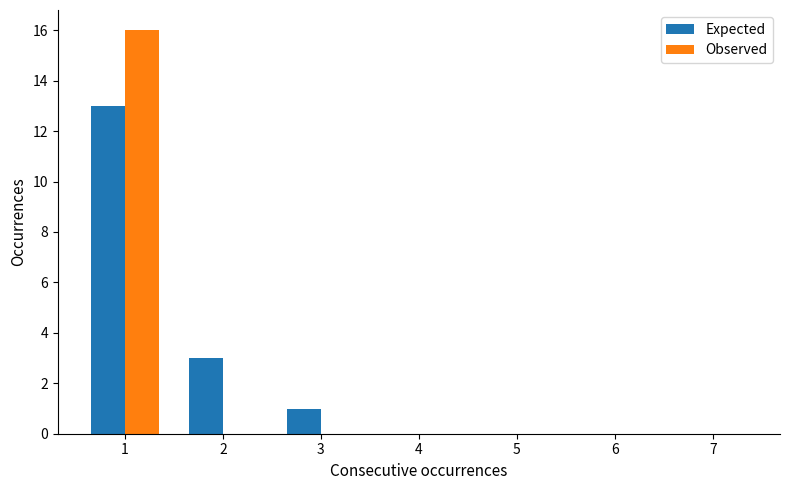

At which category is the sum across all series the highest?

1